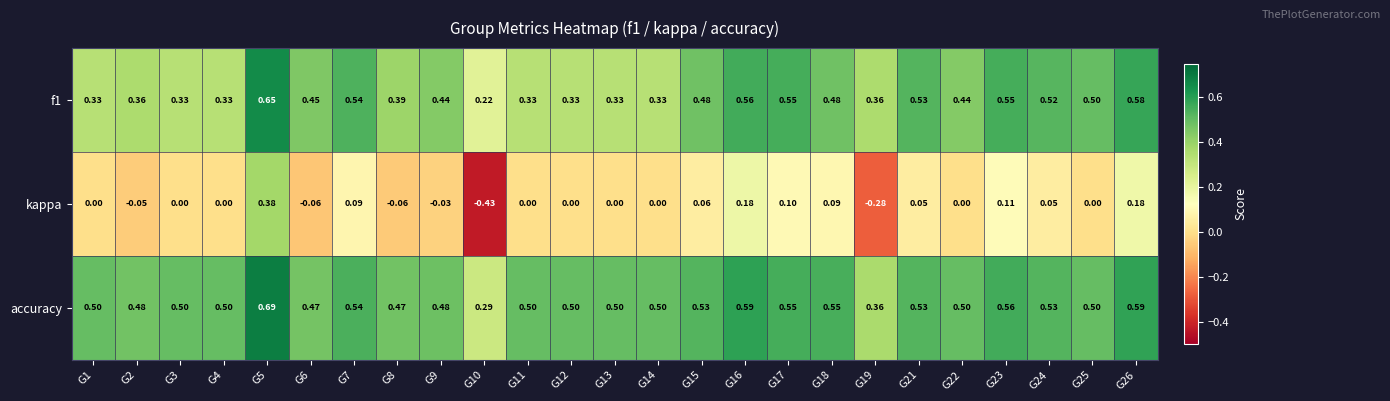

Which series has the widest spread of values?

kappa